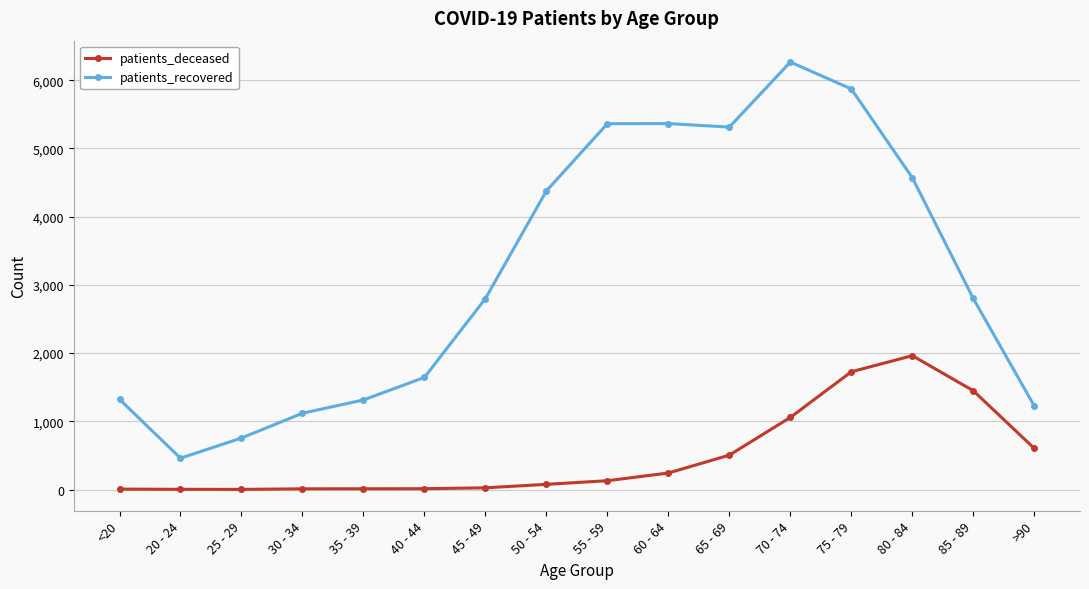

What value does the patients_deceased series have at 65 - 69, to the nearest 100?

500